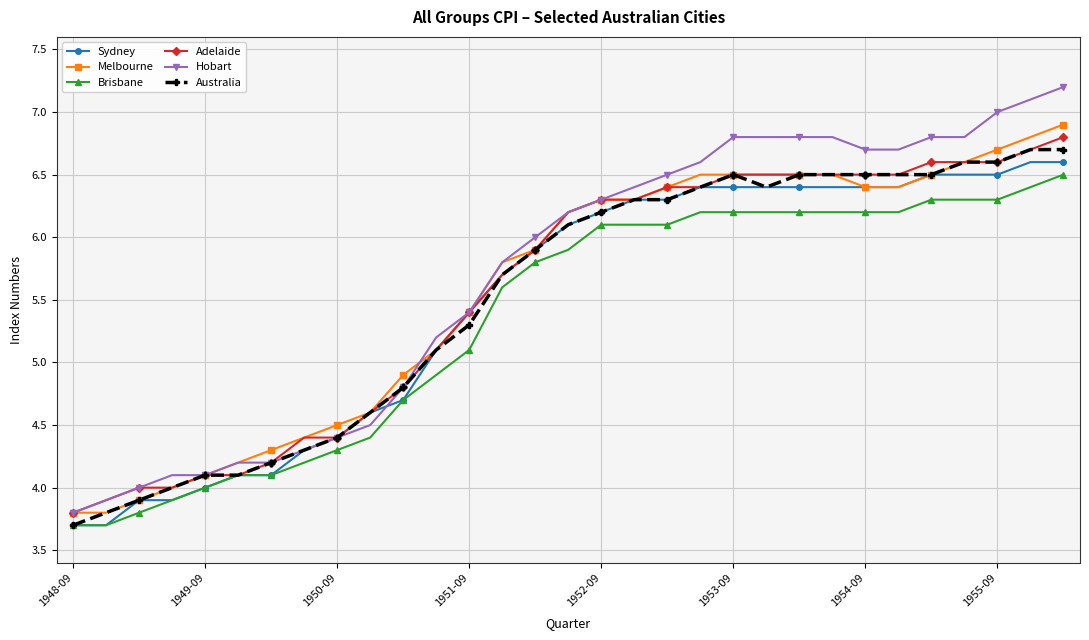

What is the maximum value shown in the chart?

7.2